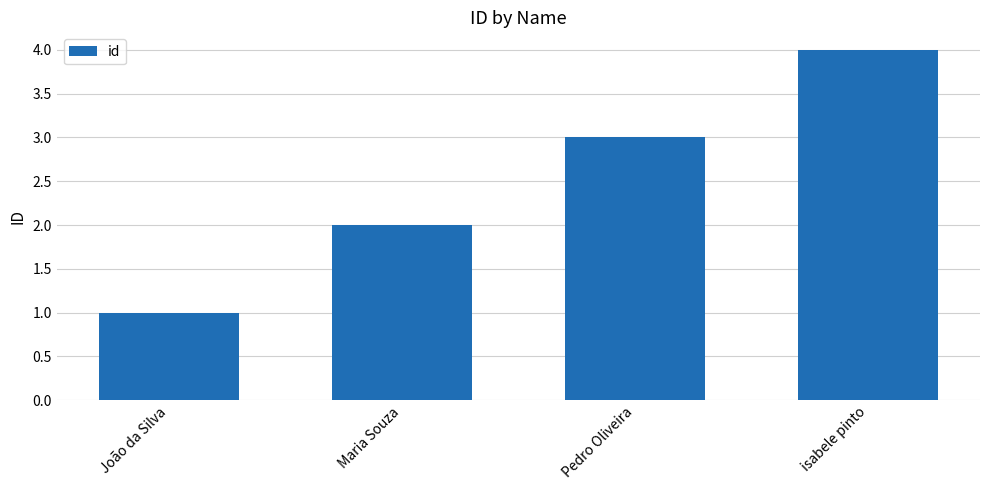

How many values are between 2 and 4?

3